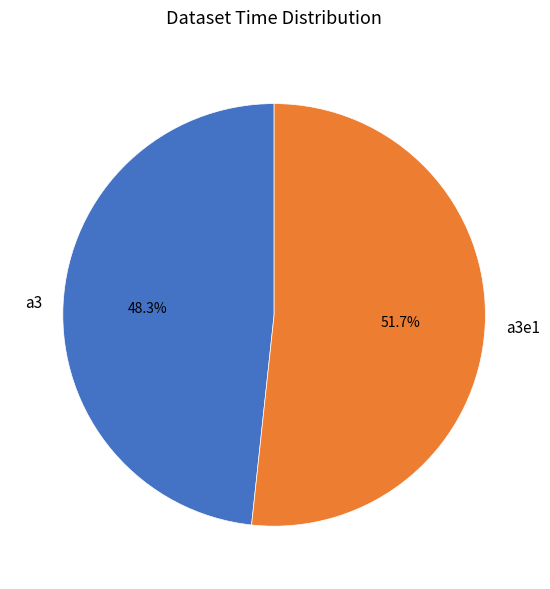

To the nearest percent, what is the combined percentage of a3 and a3e1?

100%